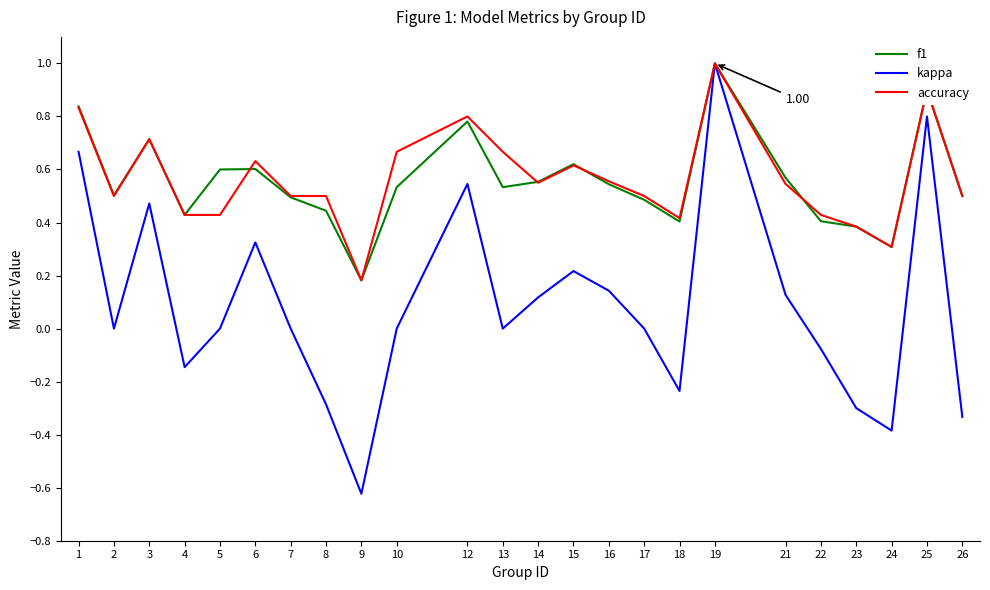

What is the total value across all series at 2?

1.0